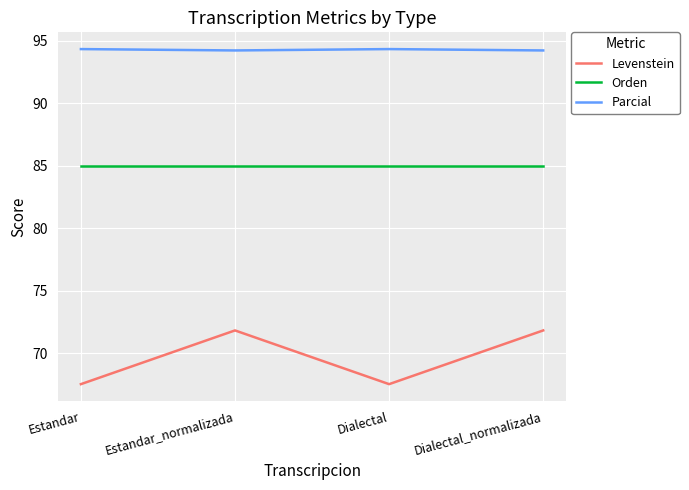

The value of Levenstein at Estandar is 67.5. True or false?

True